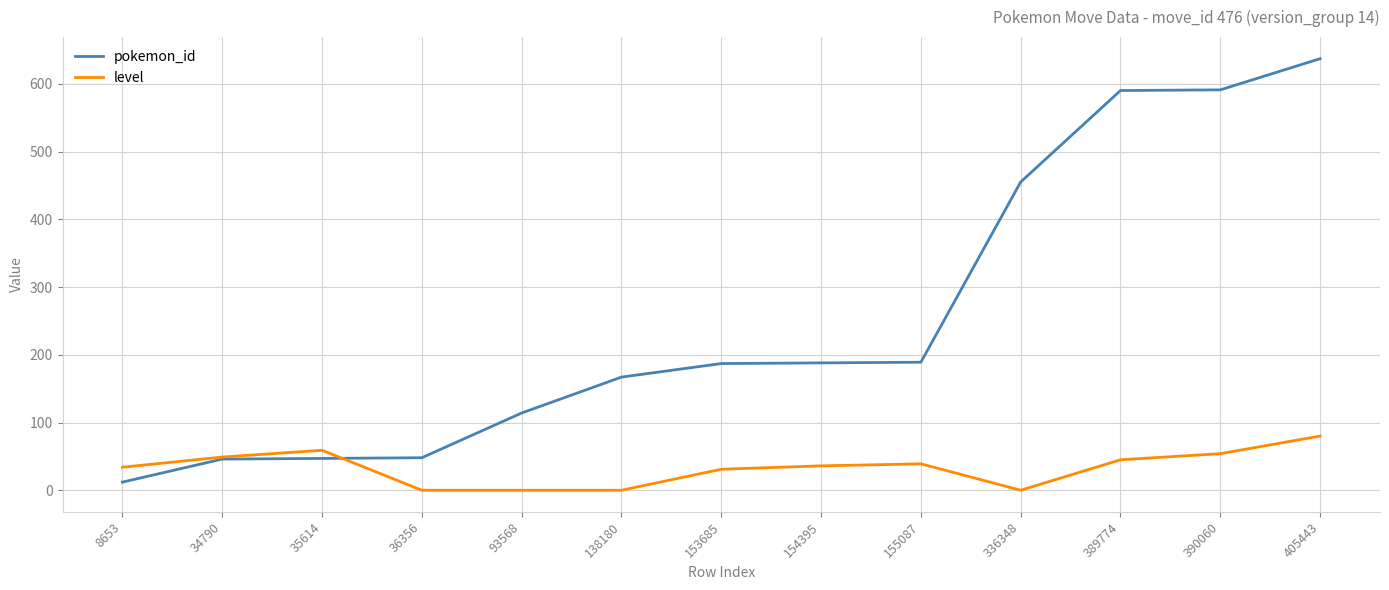

List the series in order of their peak value, highest first.

pokemon_id, level